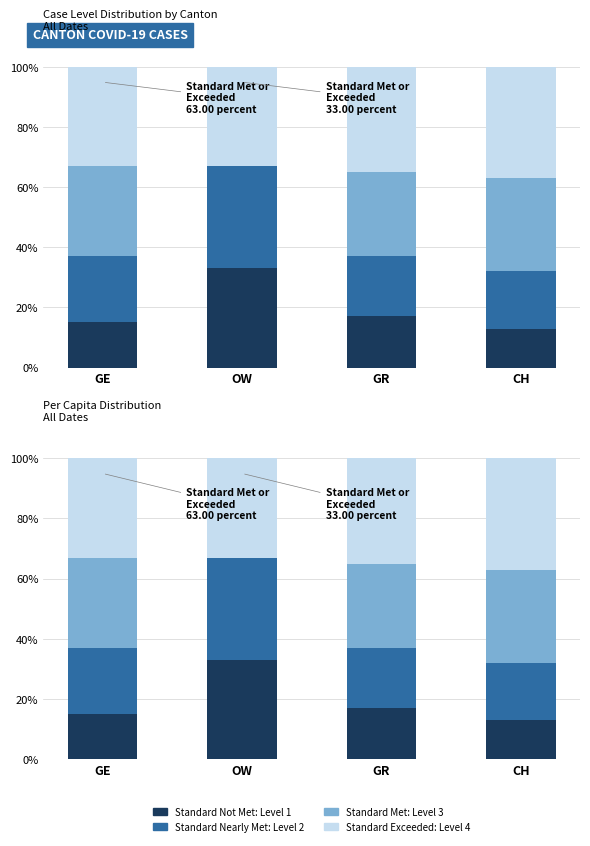

Count the number of categories in the chart.

4